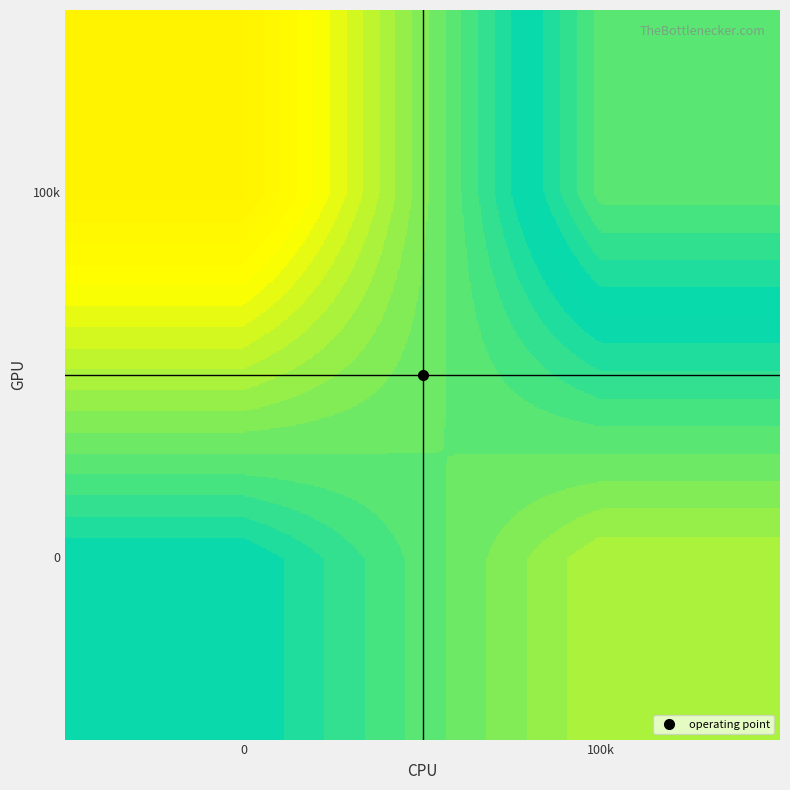

How many distinct data groups are displayed?

2